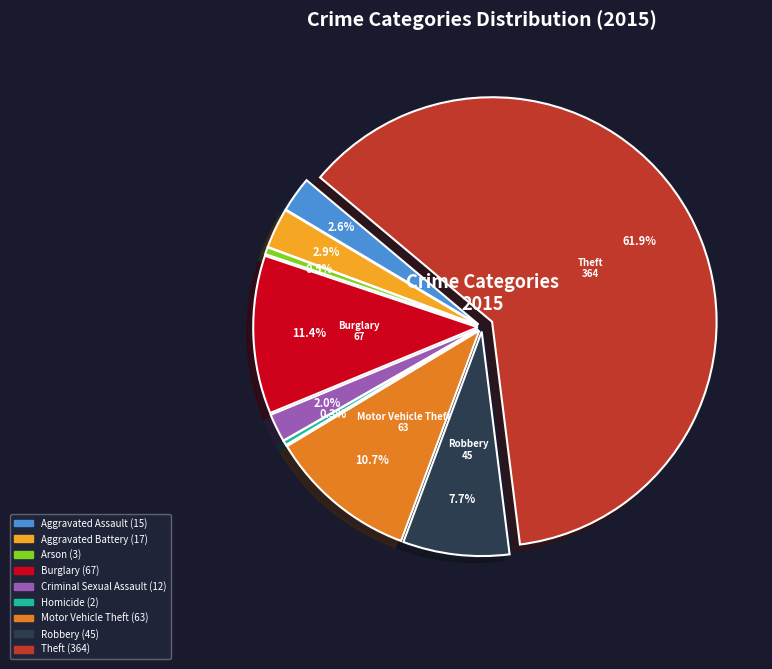

Approximately how many times larger is the value at Arson compared to Aggravated Assault?

0.2